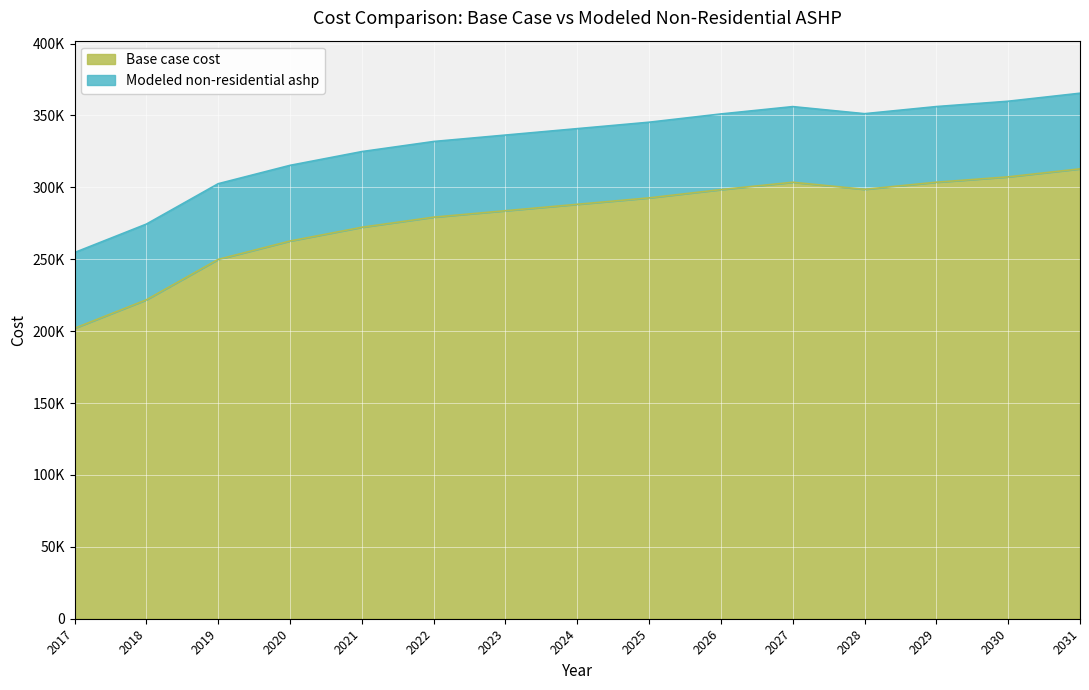

What are all the series names shown in the legend?

Base case cost, Modeled non-residential ashp